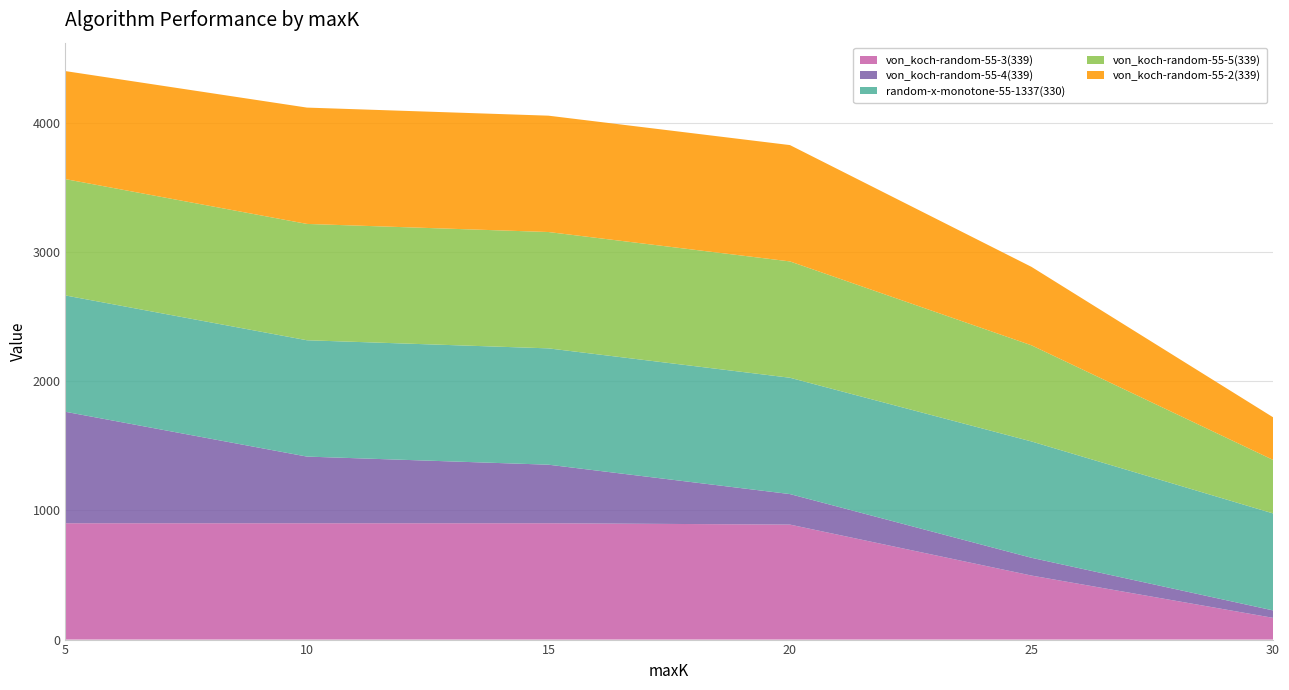

Reading right to left, transcribe all the data shown in this chart.

von_koch-random-55-3(339): 168.3	495.4	889.8	900.1	900.1	900.1
von_koch-random-55-4(339): 57.5	137.5	236.1	453.2	515.9	862.5
random-x-monotone-55-1337(330): 750.6	900.1	900.2	900.1	900.2	900.2
von_koch-random-55-5(339): 414.2	744.0	900.1	900.3	900.2	900.1
von_koch-random-55-2(339): 330.0	607.0	900.1	900.3	900.1	836.0